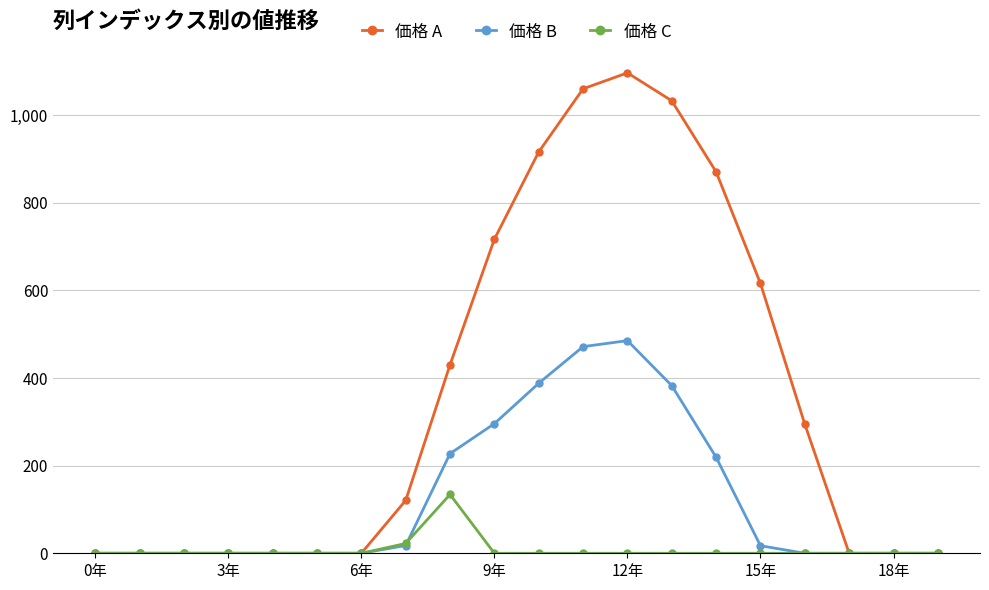

Rank the series by their average value, from highest to lowest.

価格 A, 価格 B, 価格 C